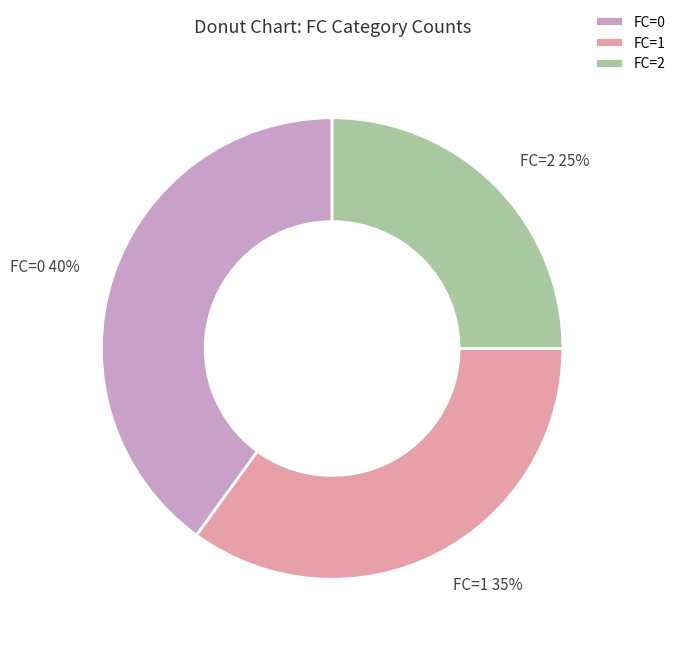

Which category has the biggest portion of the pie?

FC=0